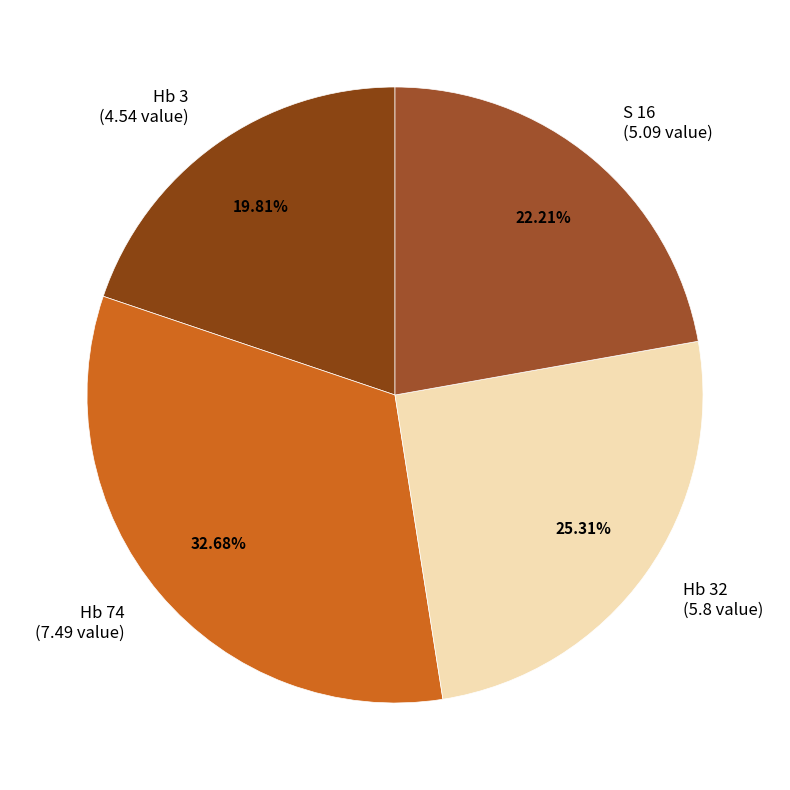

Combined, do Hb 3 (4.54 value) and S 16 (5.09 value) account for over 50%?

No